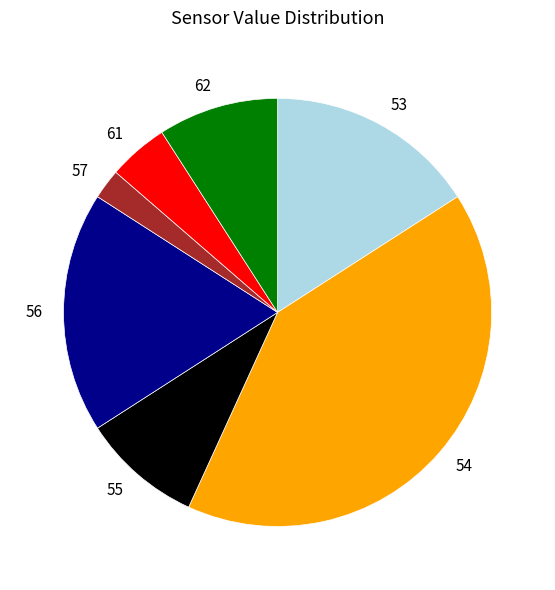

Is there any slice that represents more than half of the pie?

No